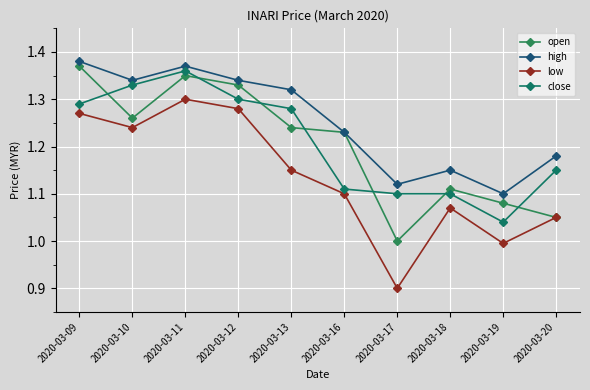

What is the sum of all open values?

12.0